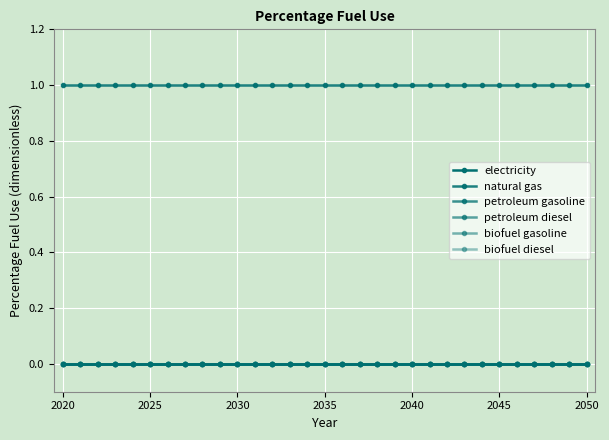

True or false: electricity and petroleum gasoline cross at least once.

False